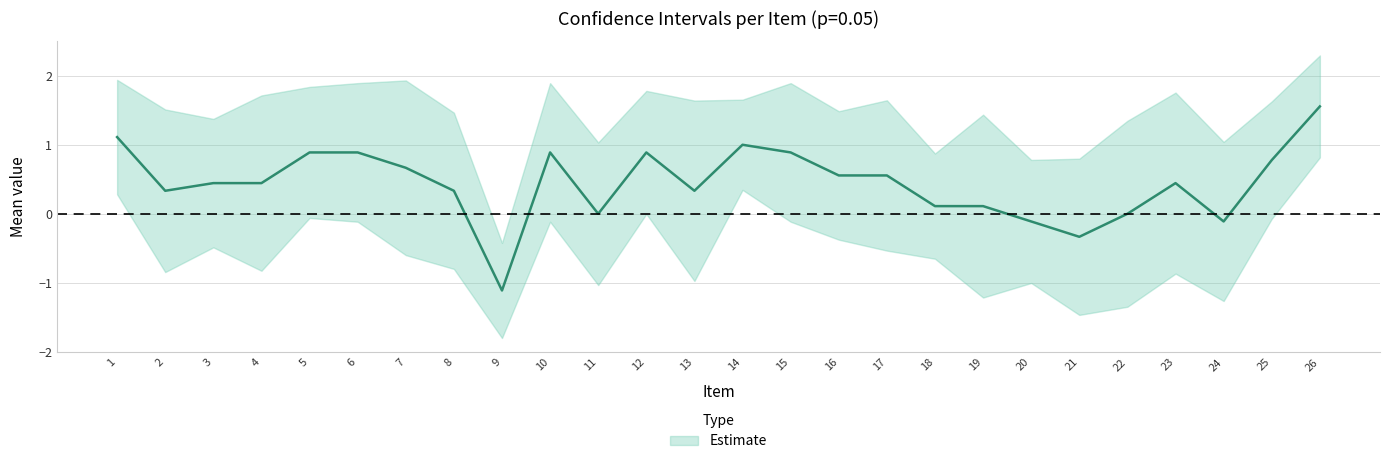

Reading left to right, list all the values displayed in this chart.

Mean: 1=1.1	2=0.3	3=0.4	4=0.4	5=0.9	6=0.9	7=0.7	8=0.3	9=-1.1	10=0.9	11=0.0	12=0.9	13=0.3	14=1.0	15=0.9	16=0.6	17=0.6	18=0.1	19=0.1	20=-0.1	21=-0.3	22=0.0	23=0.4	24=-0.1	25=0.8	26=1.6
CI_lower: 1=0.3	2=-0.8	3=-0.5	4=-0.8	5=-0.1	6=-0.1	7=-0.6	8=-0.8	9=-1.8	10=-0.1	11=-1.0	12=-0.0	13=-1.0	14=0.3	15=-0.1	16=-0.4	17=-0.5	18=-0.7	19=-1.2	20=-1.0	21=-1.5	22=-1.3	23=-0.9	24=-1.3	25=-0.1	26=0.8
CI_upper: 1=1.9	2=1.5	3=1.4	4=1.7	5=1.8	6=1.9	7=1.9	8=1.5	9=-0.4	10=1.9	11=1.0	12=1.8	13=1.6	14=1.7	15=1.9	16=1.5	17=1.6	18=0.9	19=1.4	20=0.8	21=0.8	22=1.3	23=1.8	24=1.0	25=1.6	26=2.3